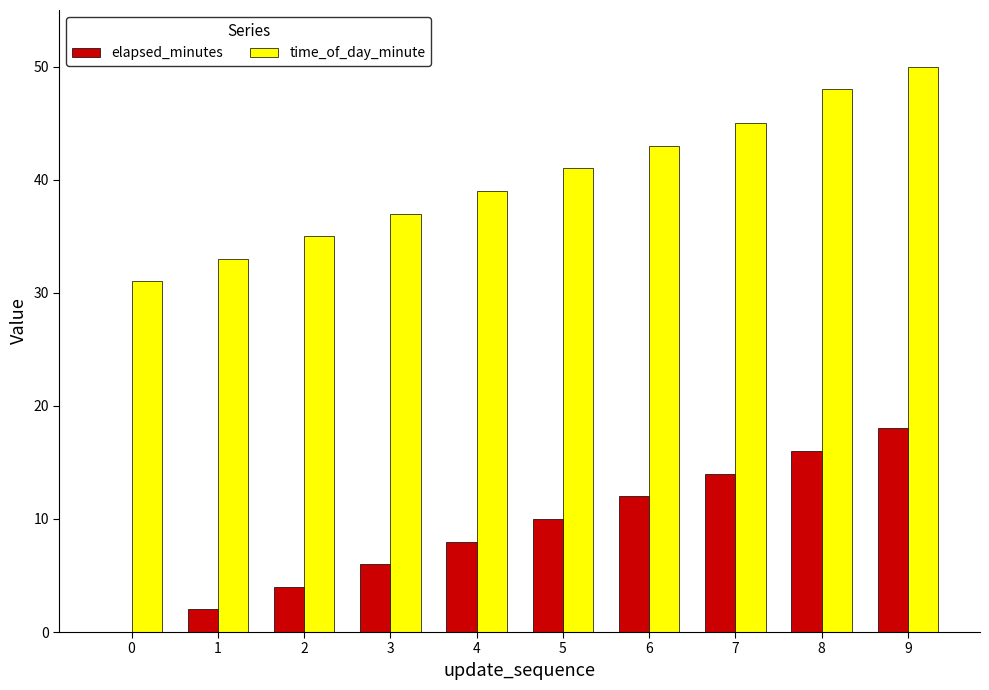

At which category is the sum across all series the highest?

9